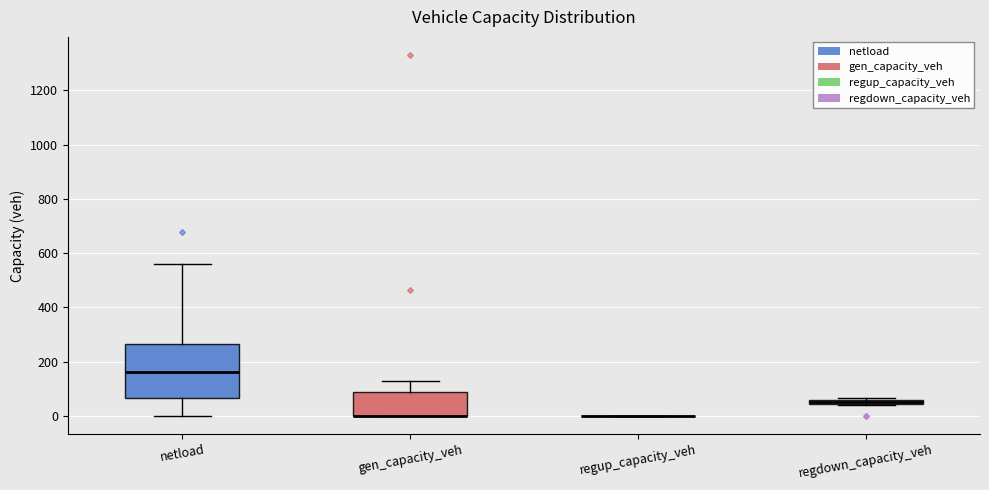

Which box is the tallest, from its lower edge to its upper edge?

netload